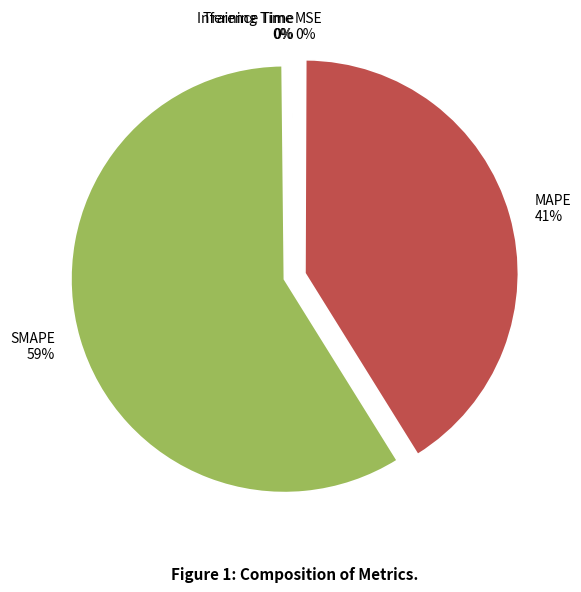

Which slice is the largest?

SMAPE